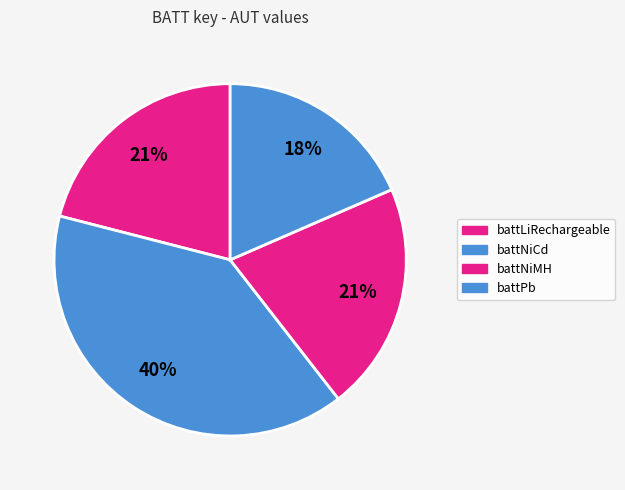

Is there any slice that represents more than half of the pie?

No